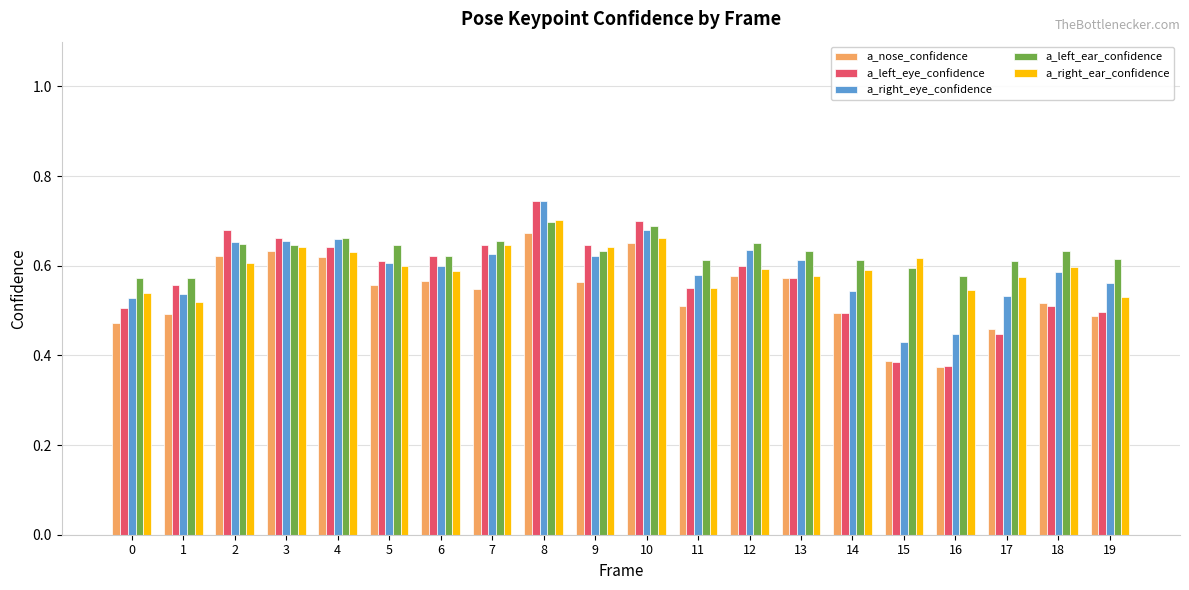

Which series changed the most between 10 and 11?

a_left_eye_confidence